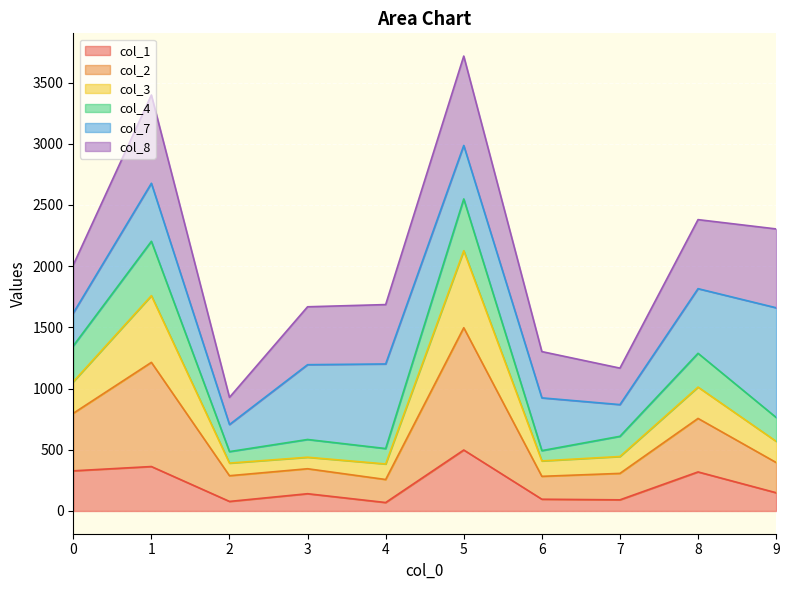

The value of col_1 at 5 is 208. True or false?

False